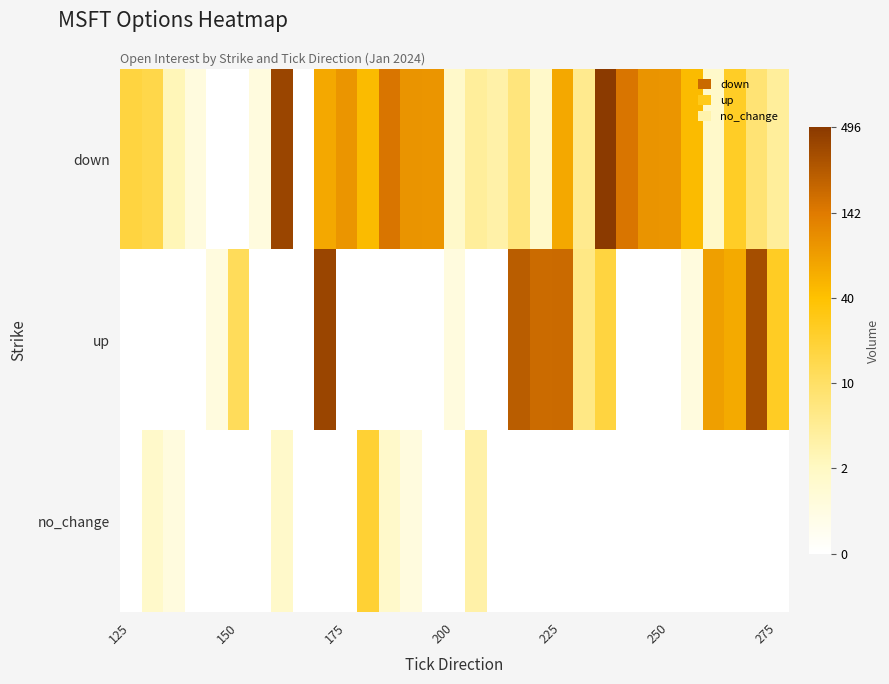

At how many categories does at least one series exceed 0?

30